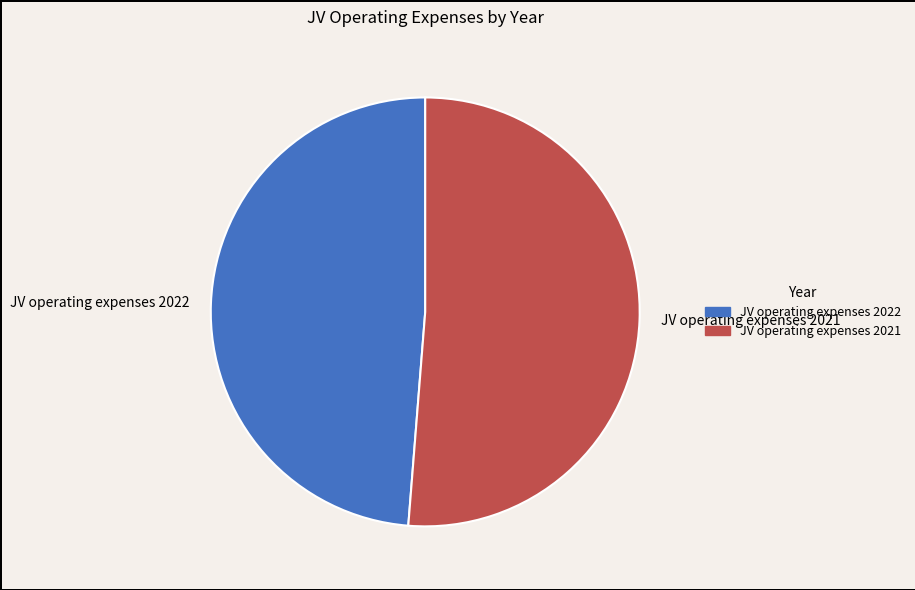

What is the ratio of the value at JV operating expenses 2021 to the value at JV operating expenses 2022?

1.1